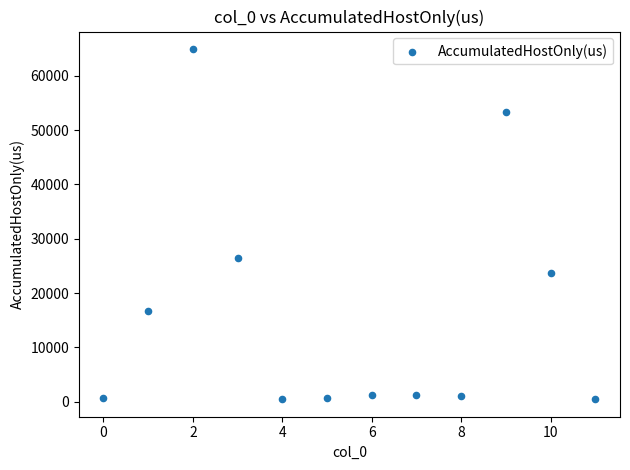

What Y value in the scatter plot is closest to 32691?

26420.7